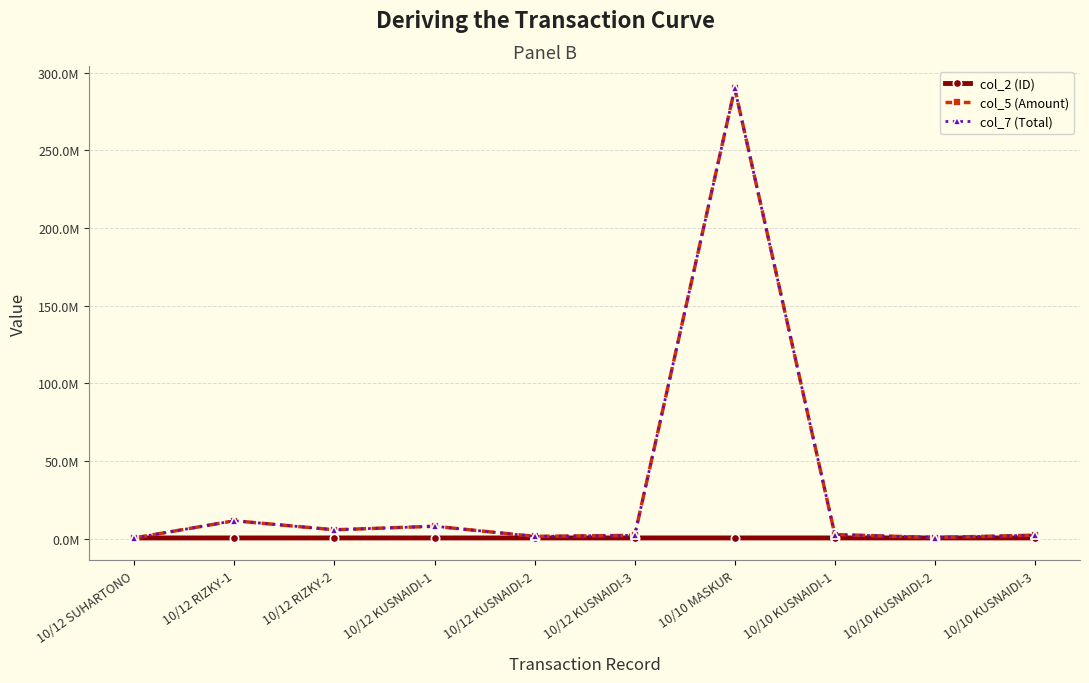

Is this an area chart (filled region under the line)?

No